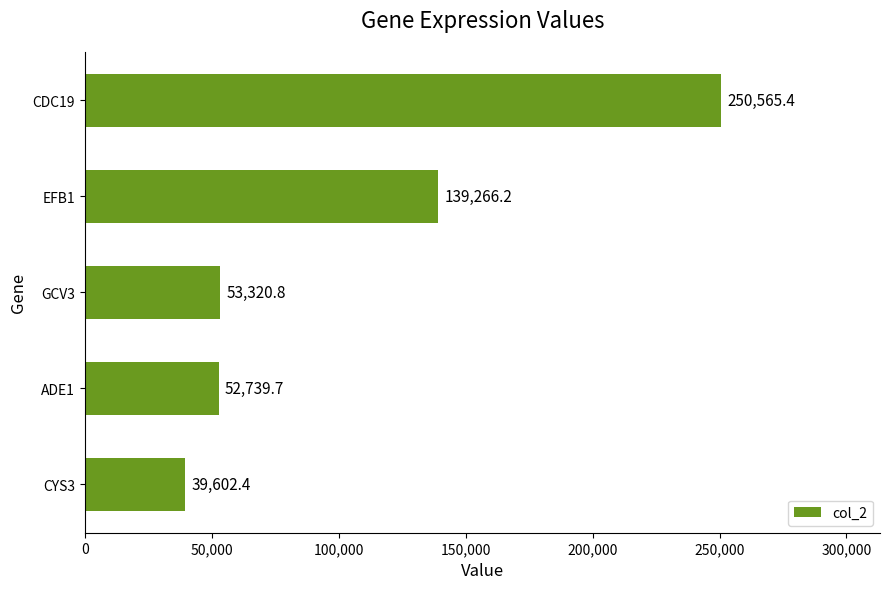

Are the bars horizontal?

Yes